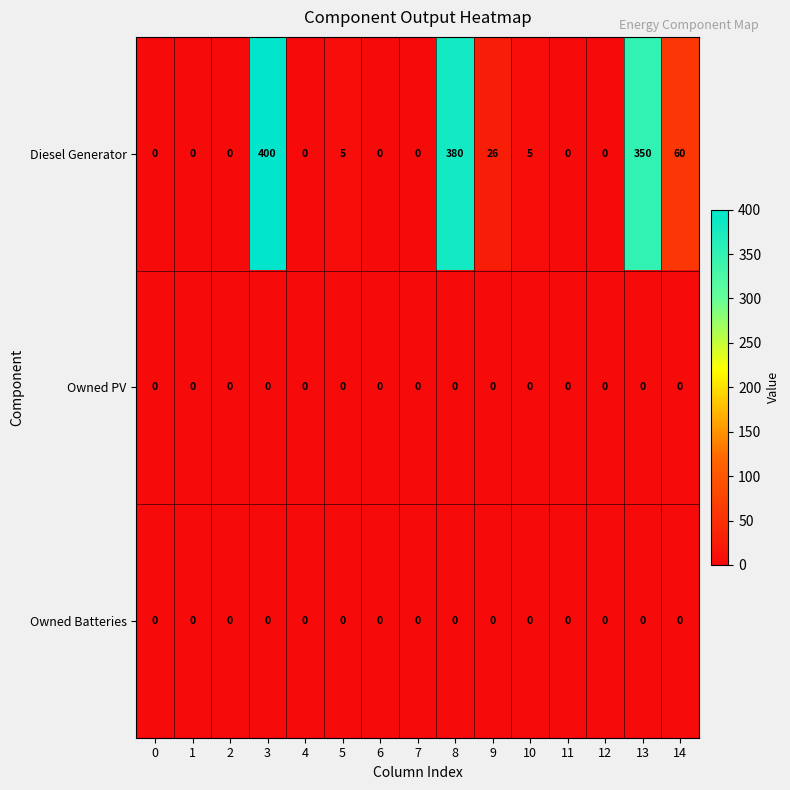

Which series has the widest spread of values?

Diesel Generator